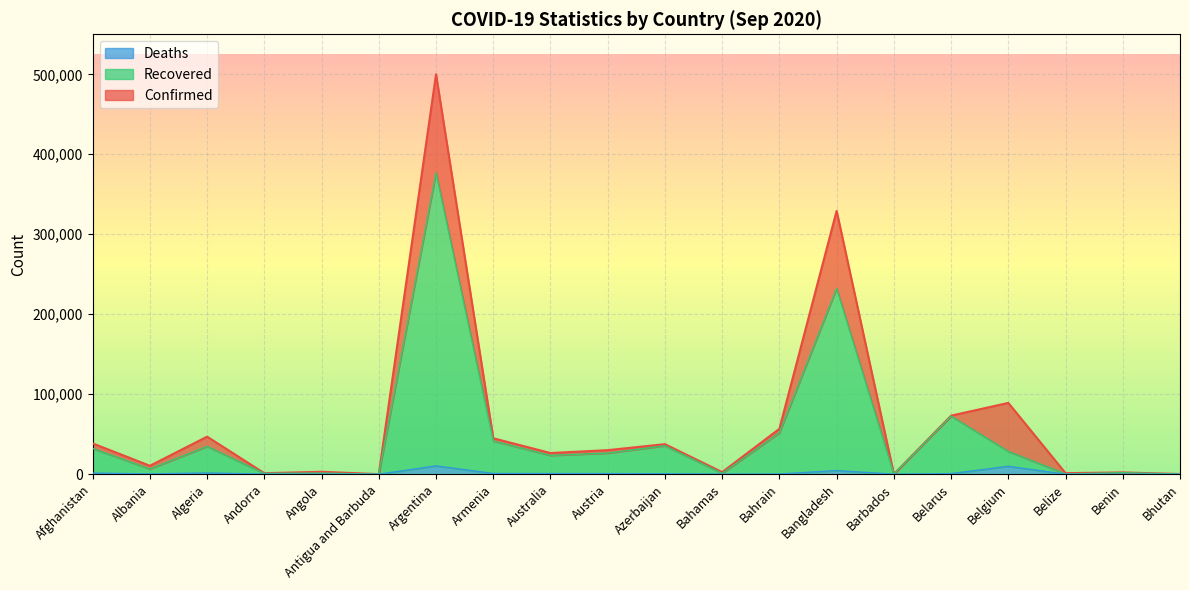

Between Austria and Bhutan, which series saw the biggest shift?

Confirmed